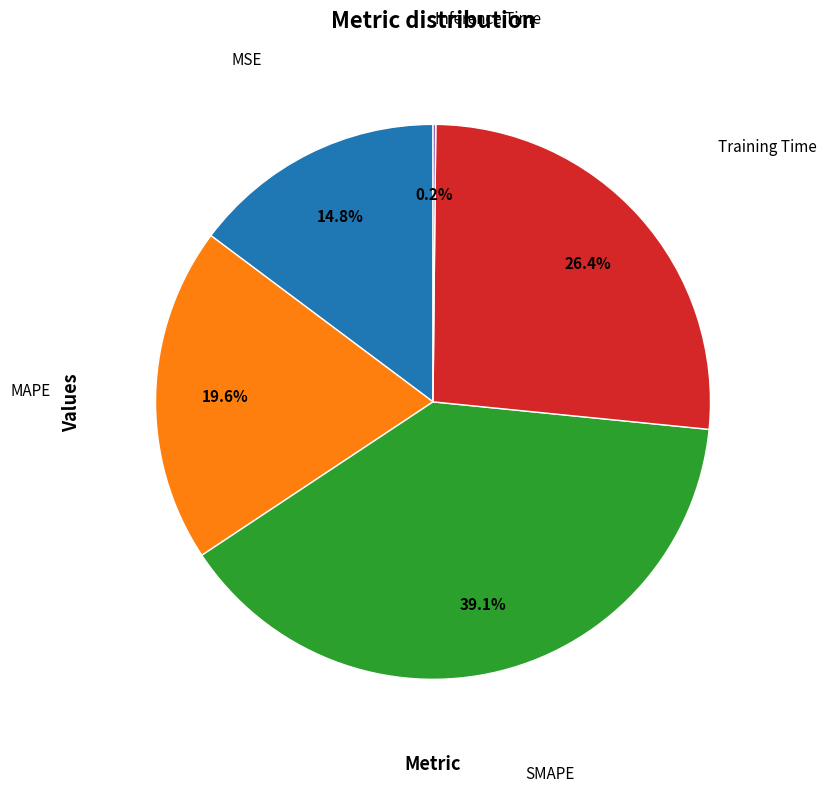

Does any single category account for the majority?

No